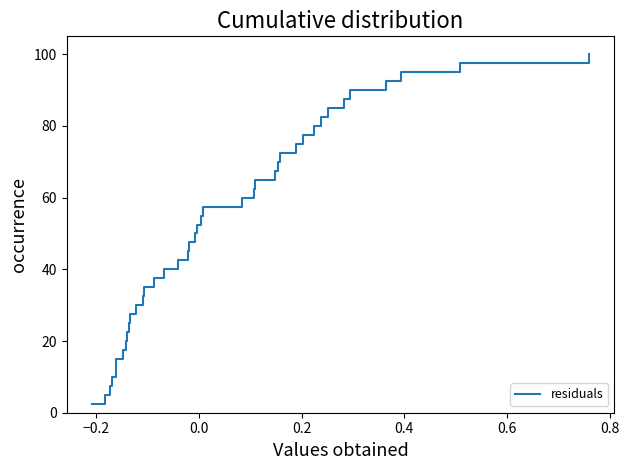

What is the smallest value displayed?

2.5